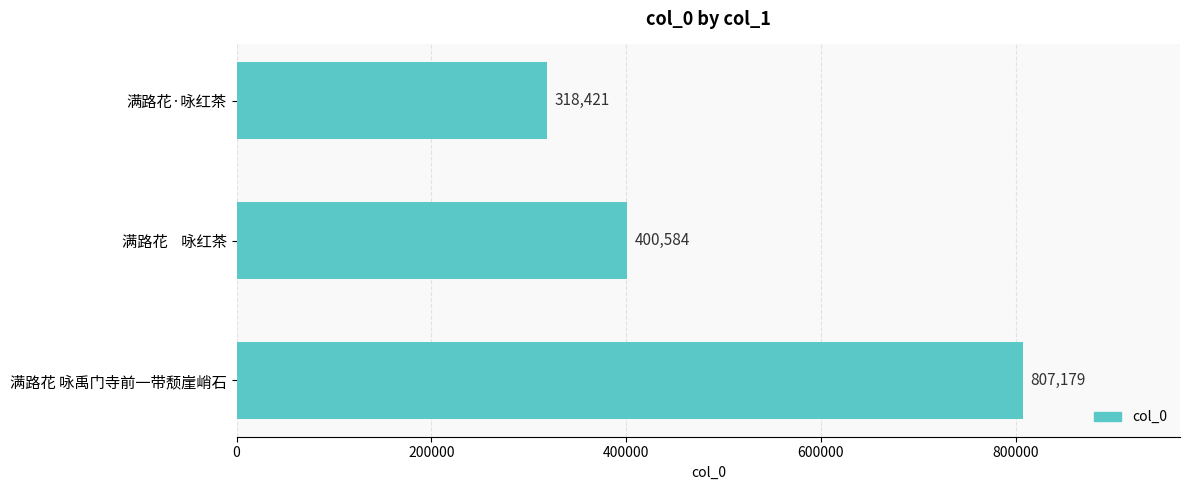

List the labels in order of value, smallest first.

满路花·咏红茶, 满路花    咏红茶, 满路花 咏禹门寺前一带颓崖峭石